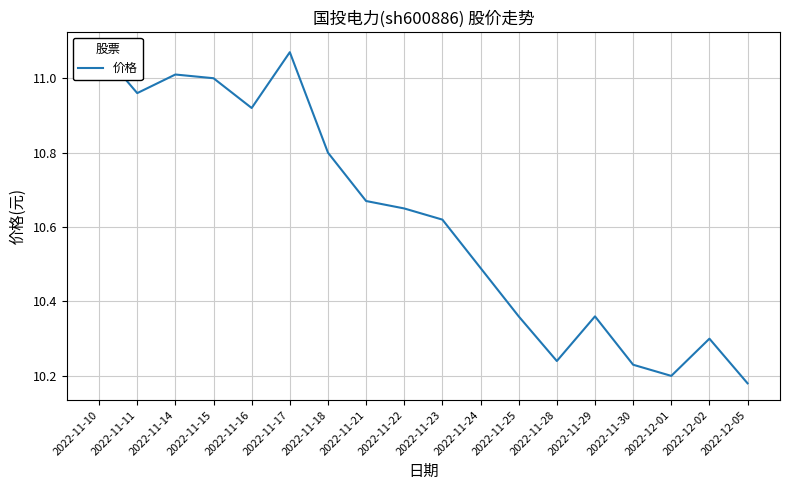

What is the ratio of the value at 2022-11-15 to the value at 2022-11-24?

1.0